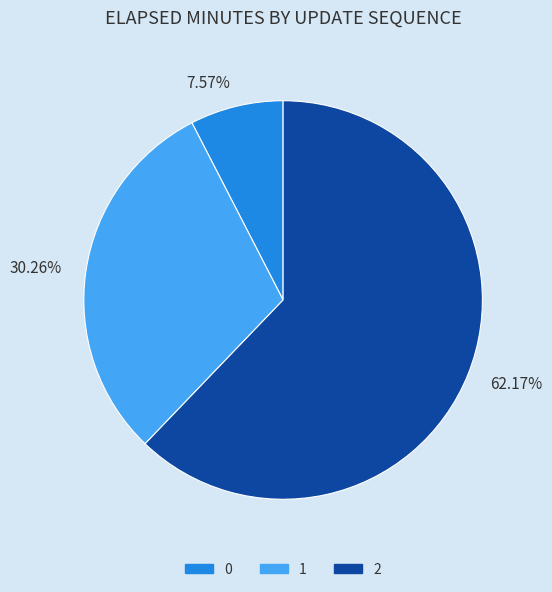

Which slice is the largest?

2